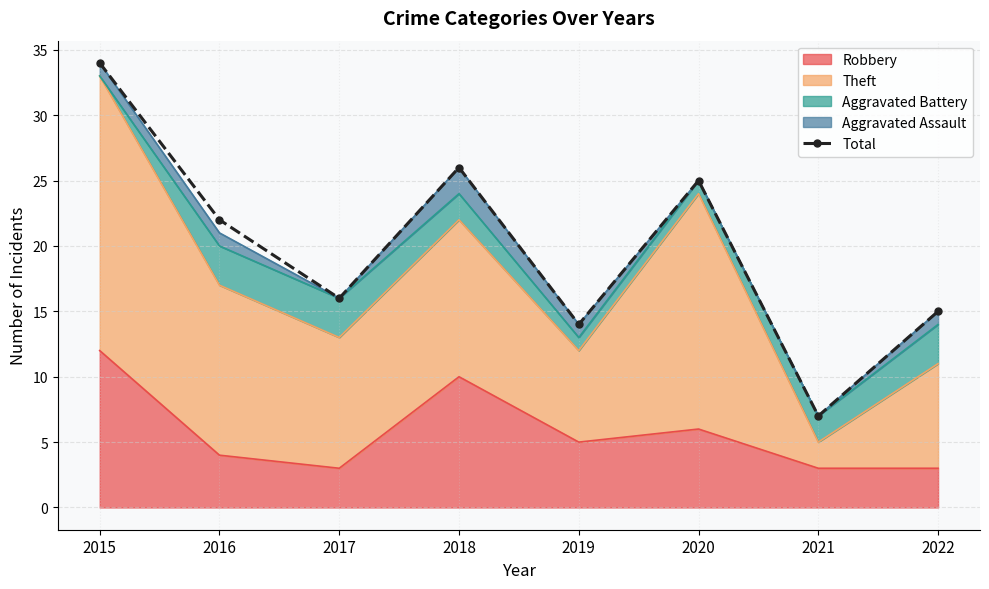

What is the change in value from 2015 to 2018?

-8